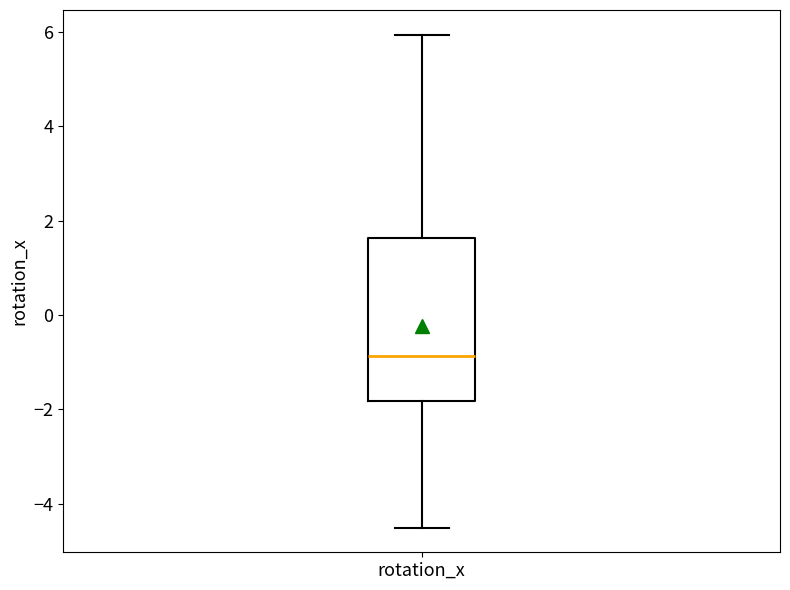

Where does the upper whisker of the box for rotation_x end on the y-axis? The values are not printed on the chart, so give them approximately, as read against the axis.

6.0